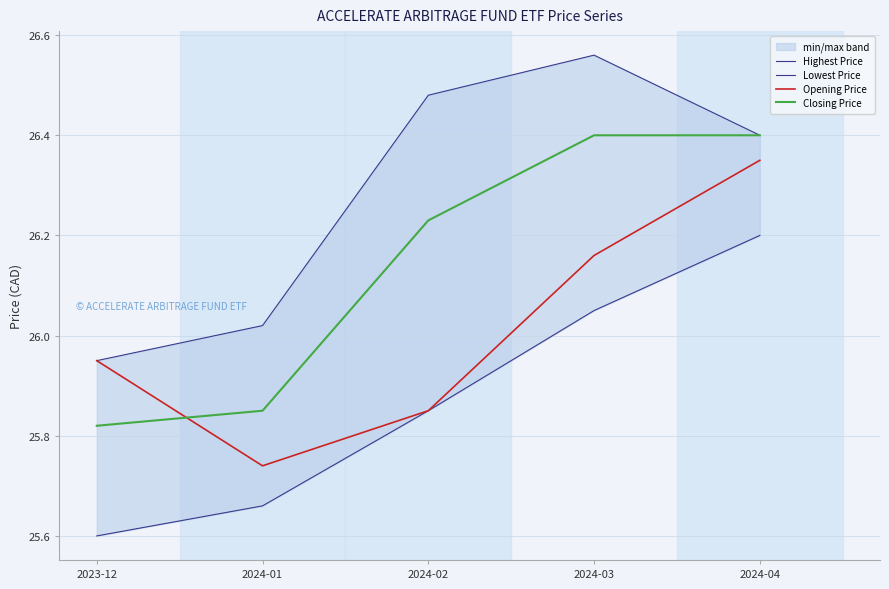

Reading right to left, list all the values displayed in this chart.

Highest Price: 26.4	26.6	26.5	26.0	26.0
Lowest Price: 26.2	26.0	25.9	25.7	25.6
Opening Price: 26.4	26.2	25.9	25.7	26.0
Closing Price: 26.4	26.4	26.2	25.9	25.8